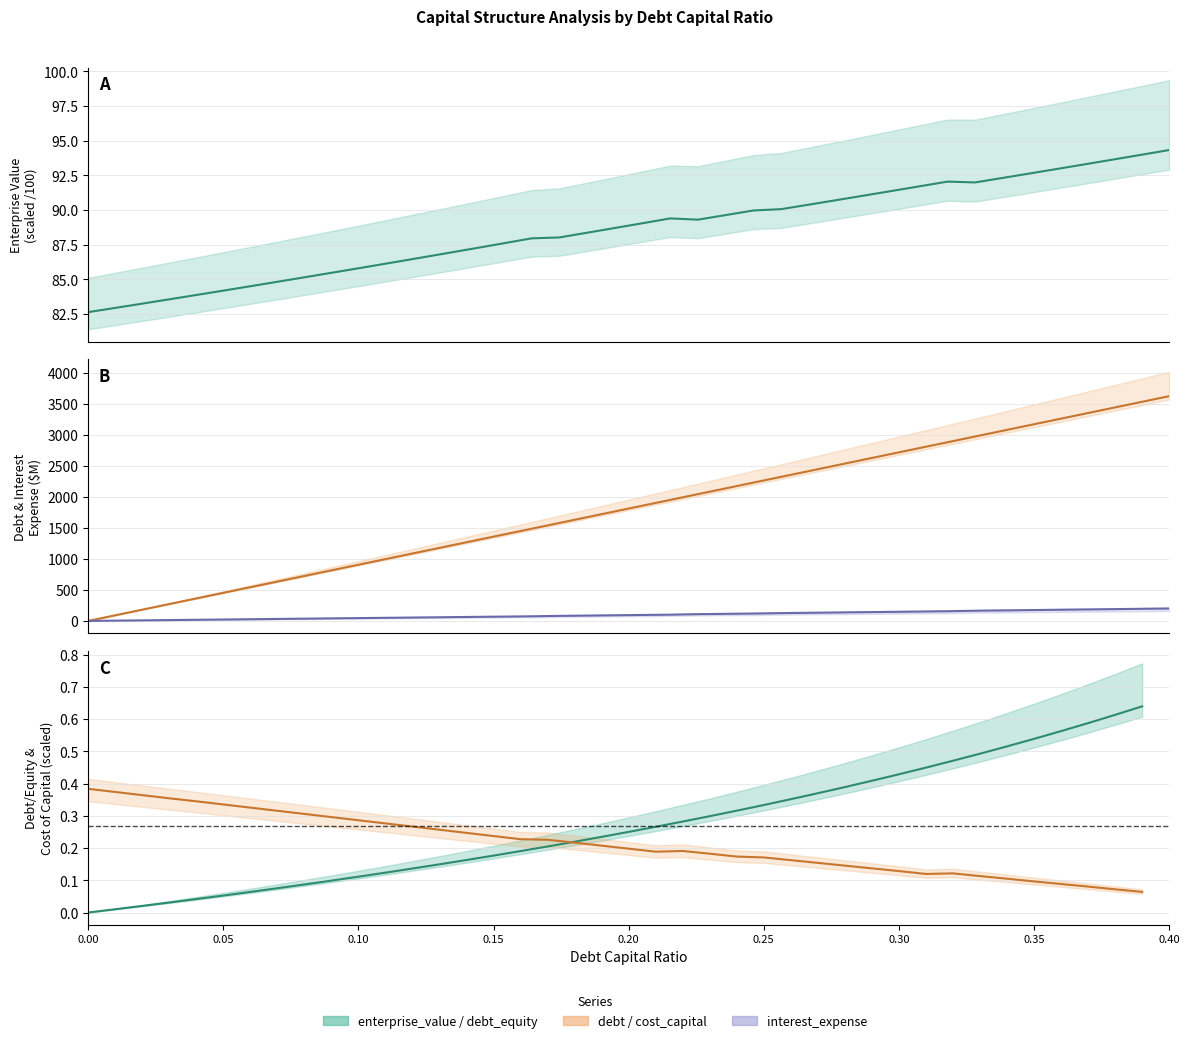

True or false: enterprise_value_line and debt_equity_line cross at least once.

False